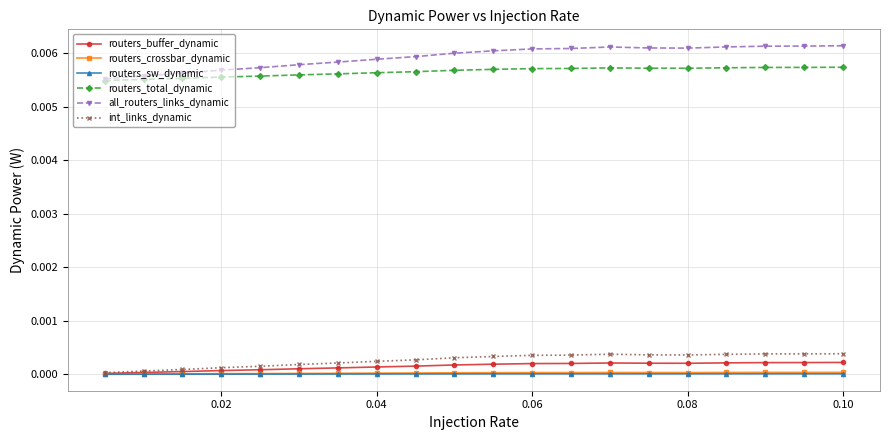

Which series has the largest range (max minus min)?

all_routers_links_dynamic